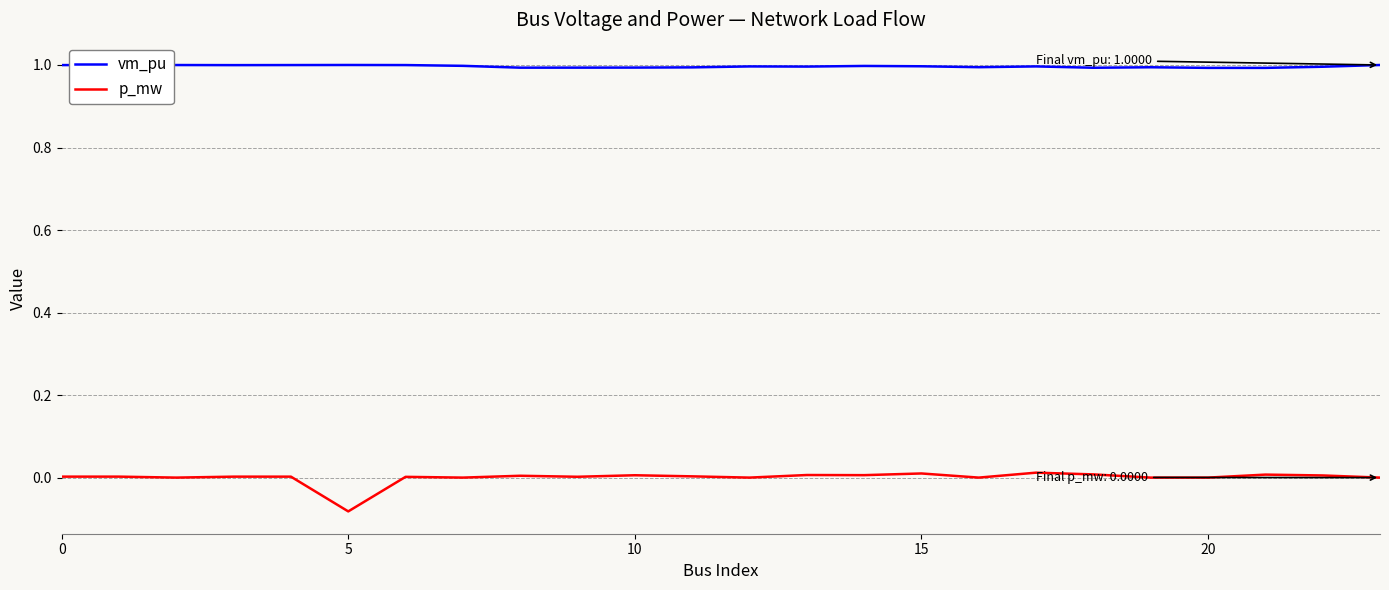

True or false: vm_pu and p_mw intersect in this chart.

False